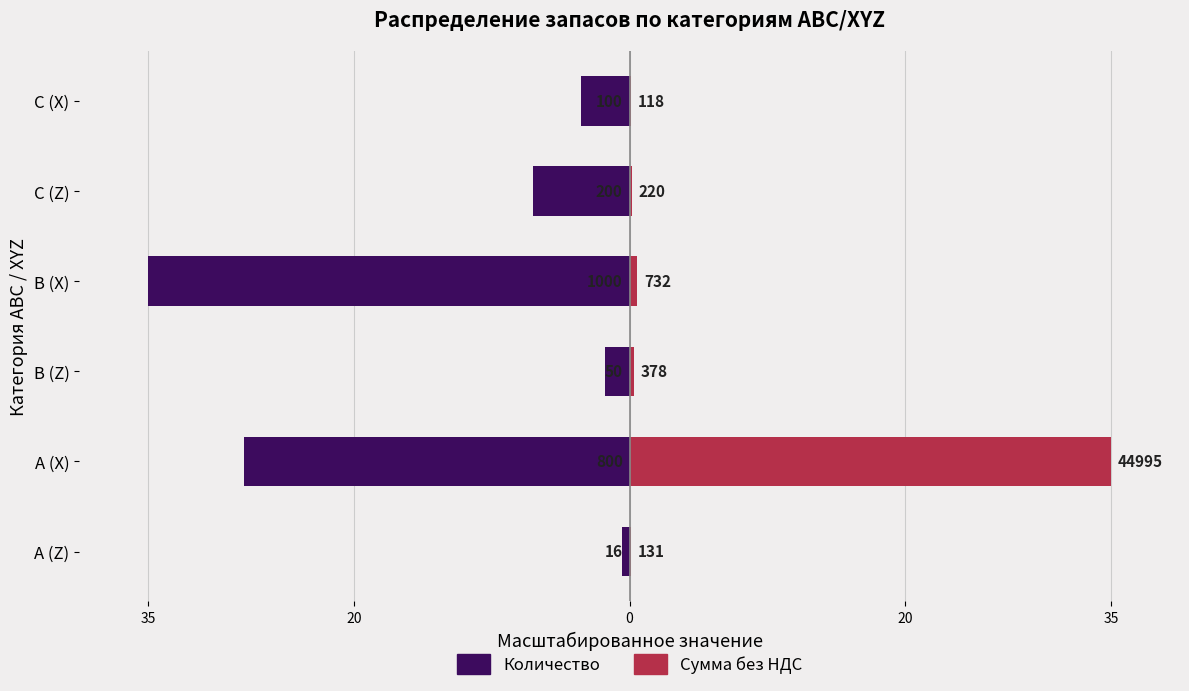

Which series changed the most between 35 and 20?

Сумма без НДС